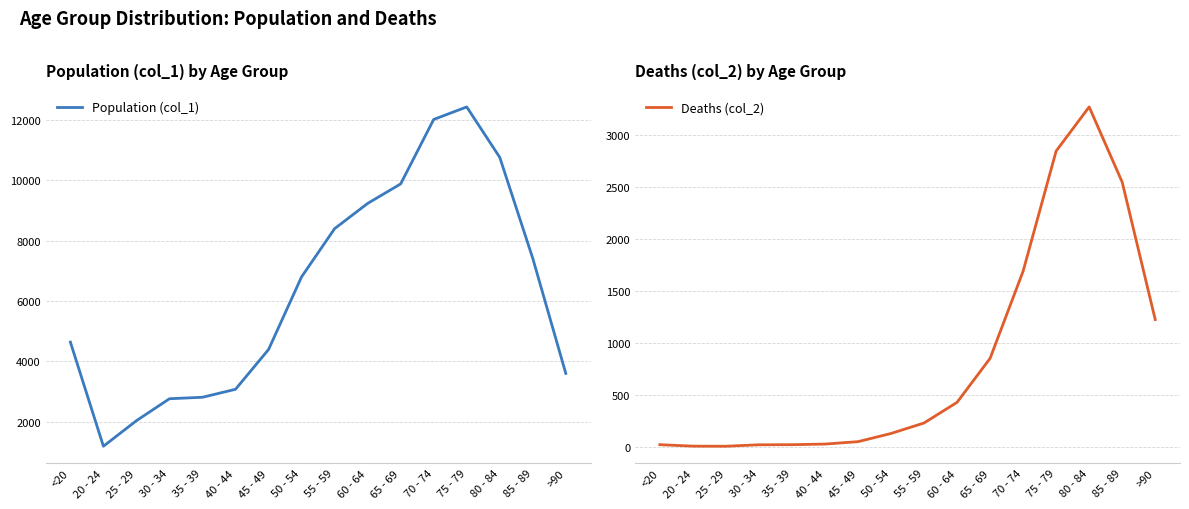

List the series in order of their peak value, highest first.

Population (col_1), Deaths (col_2)